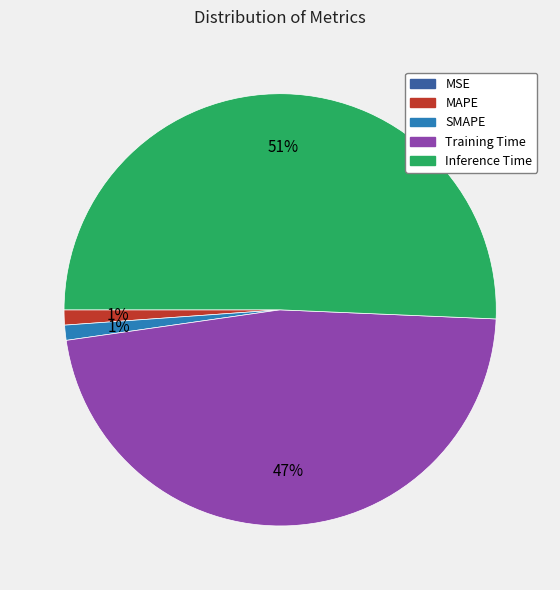

Combined, do Training Time and Inference Time account for over 50%?

Yes